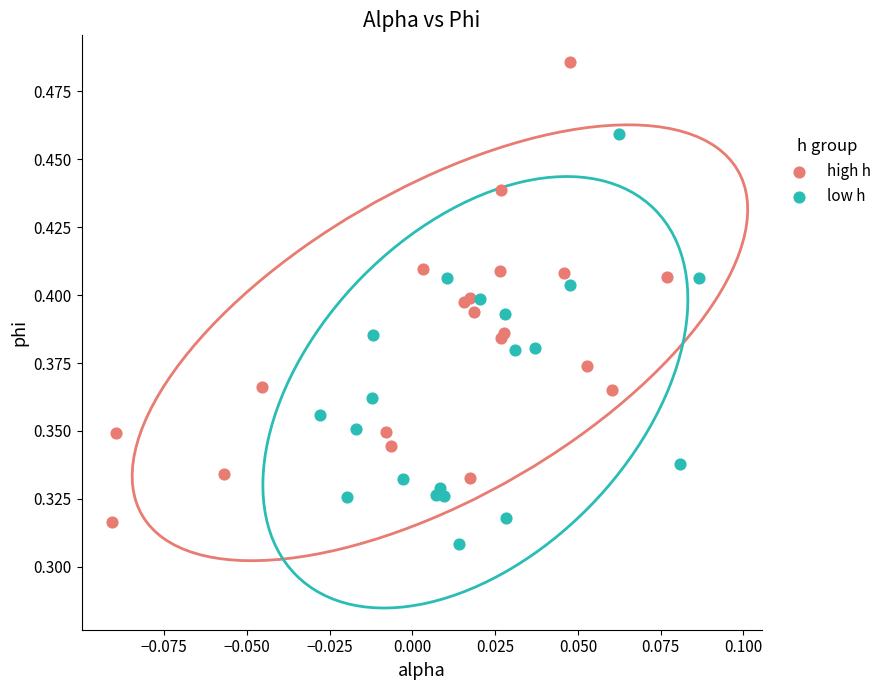

Which series contains the highest Y value?

high h